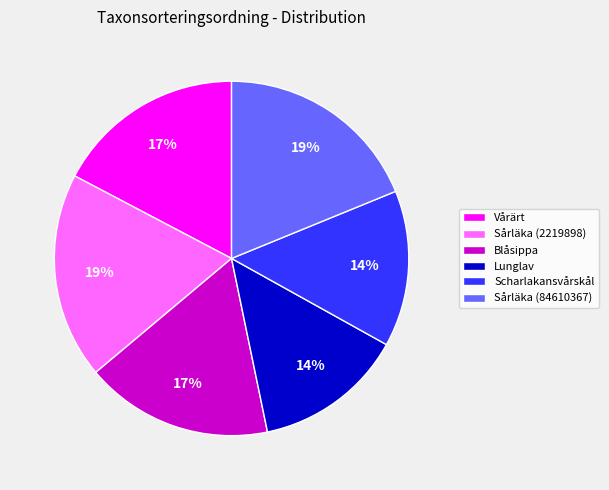

True or false: Scharlakansvårskål accounts for 29% of the total.

False